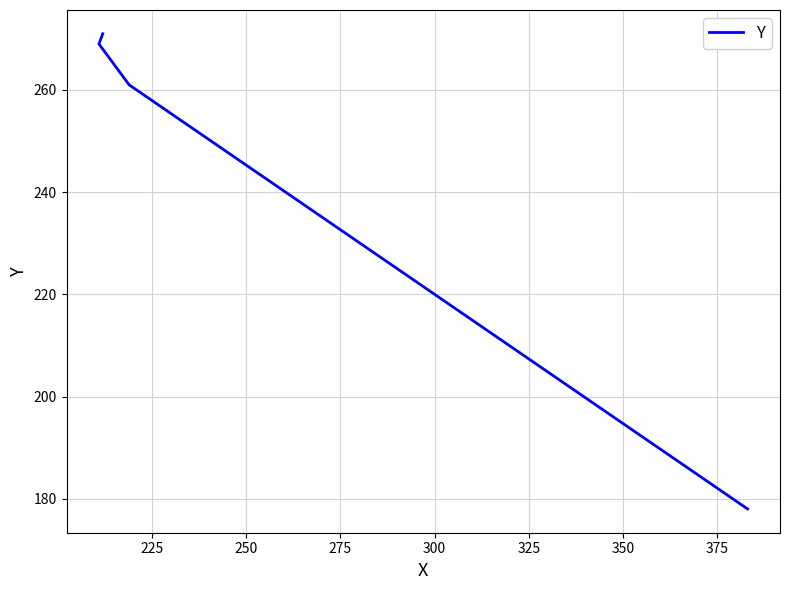

Count the number of values greater than 262.

2